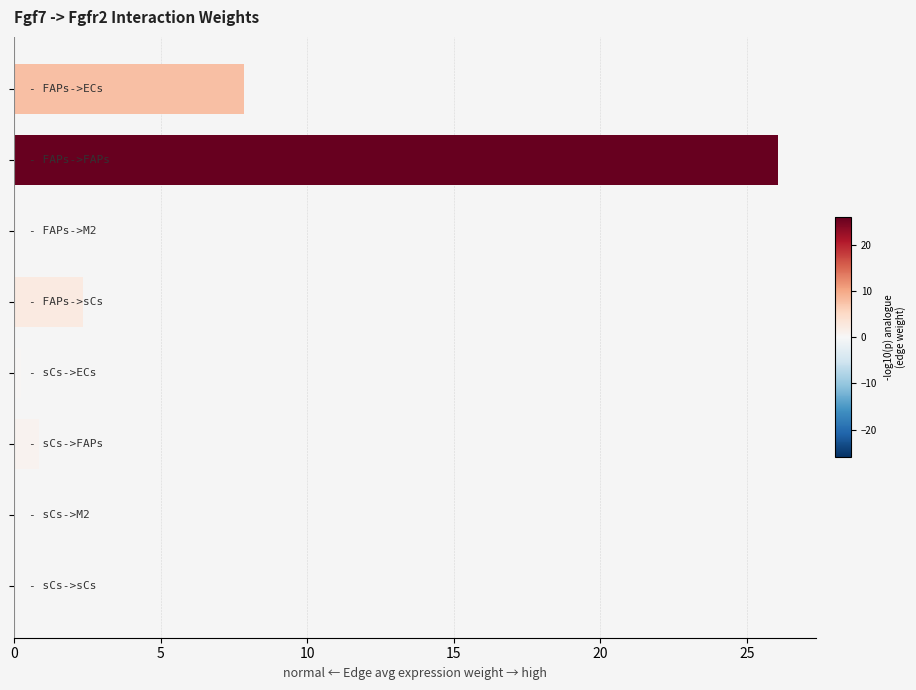

What is the maximum value shown in the chart?

26.0